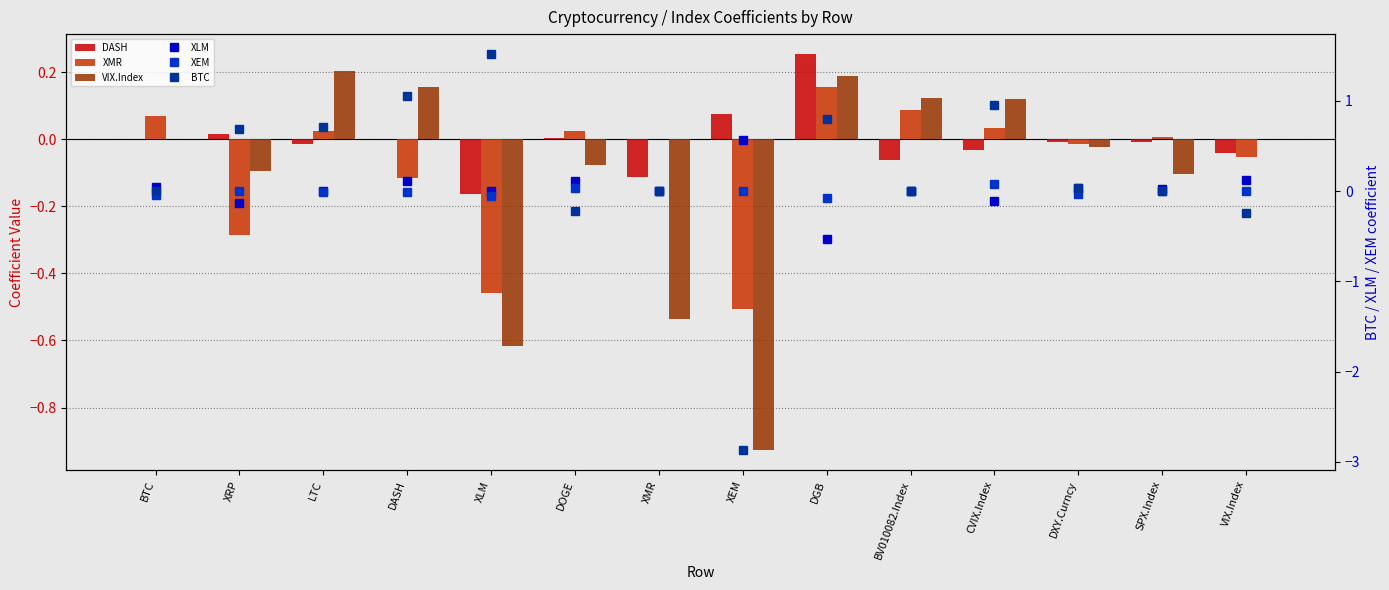

What is the difference between the highest and lowest values at BTC?

0.1